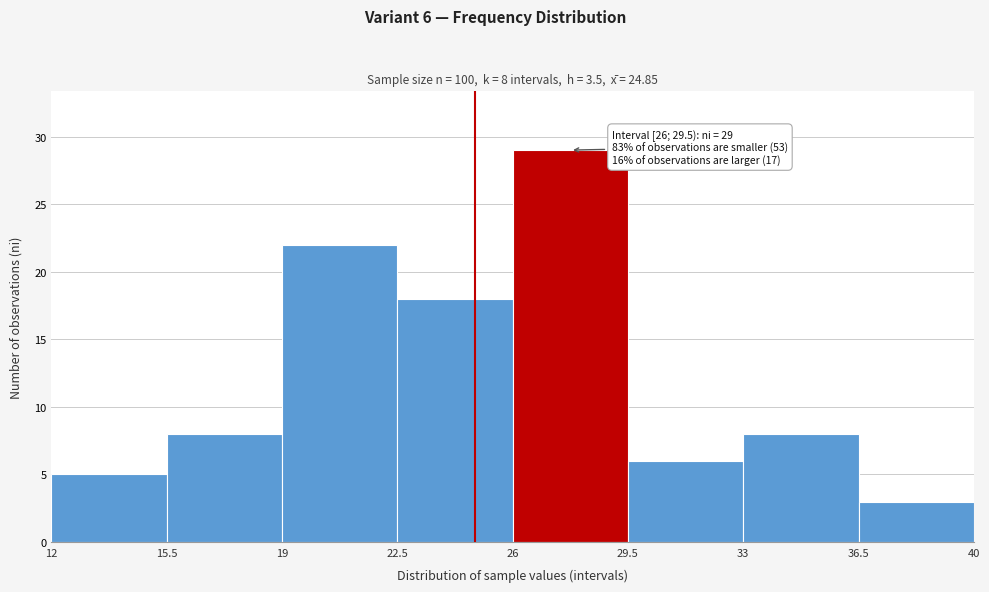

Over which range of the x-axis is the bar tallest?

26 to 29.5